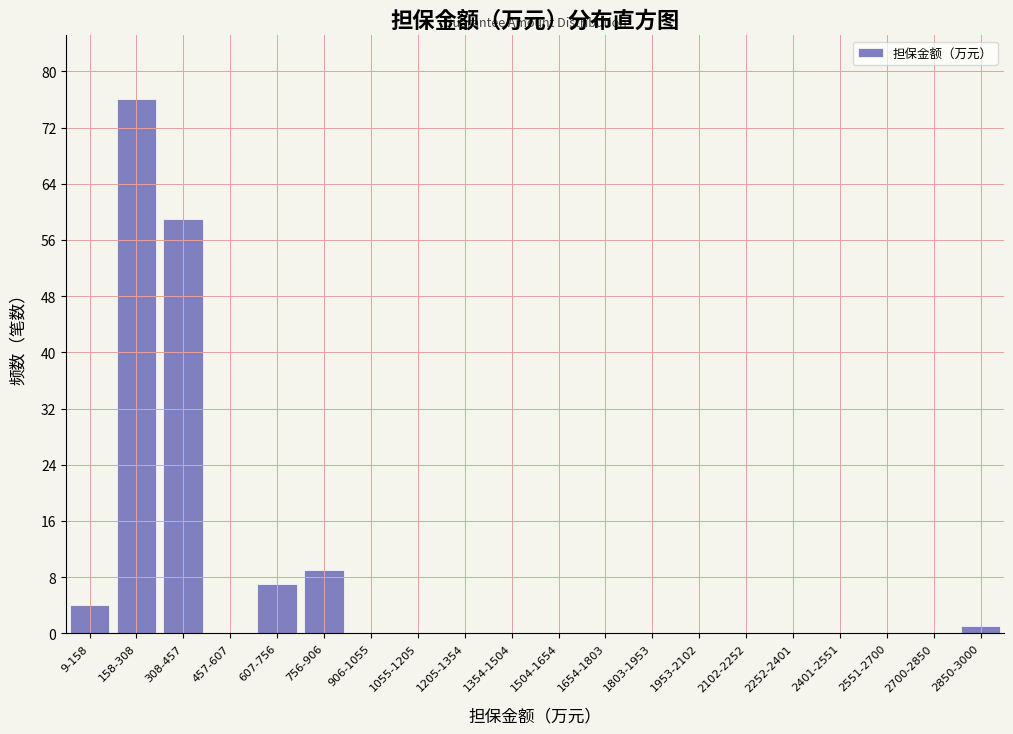

Reading right to left, list all the values displayed in this chart.

2850-3000=1	2700-2850=0	2551-2700=0	2401-2551=0	2252-2401=0	2102-2252=0	1953-2102=0	1803-1953=0	1654-1803=0	1504-1654=0	1354-1504=0	1205-1354=0	1055-1205=0	906-1055=0	756-906=9	607-756=7	457-607=0	308-457=59	158-308=76	9-158=4